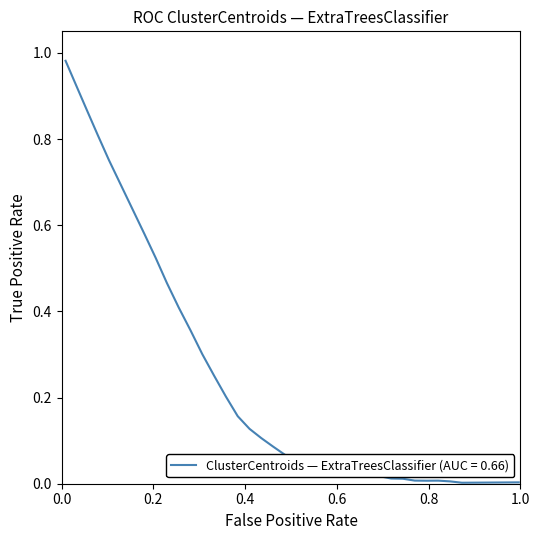

Does the chart display data point markers on the line(s)?

No